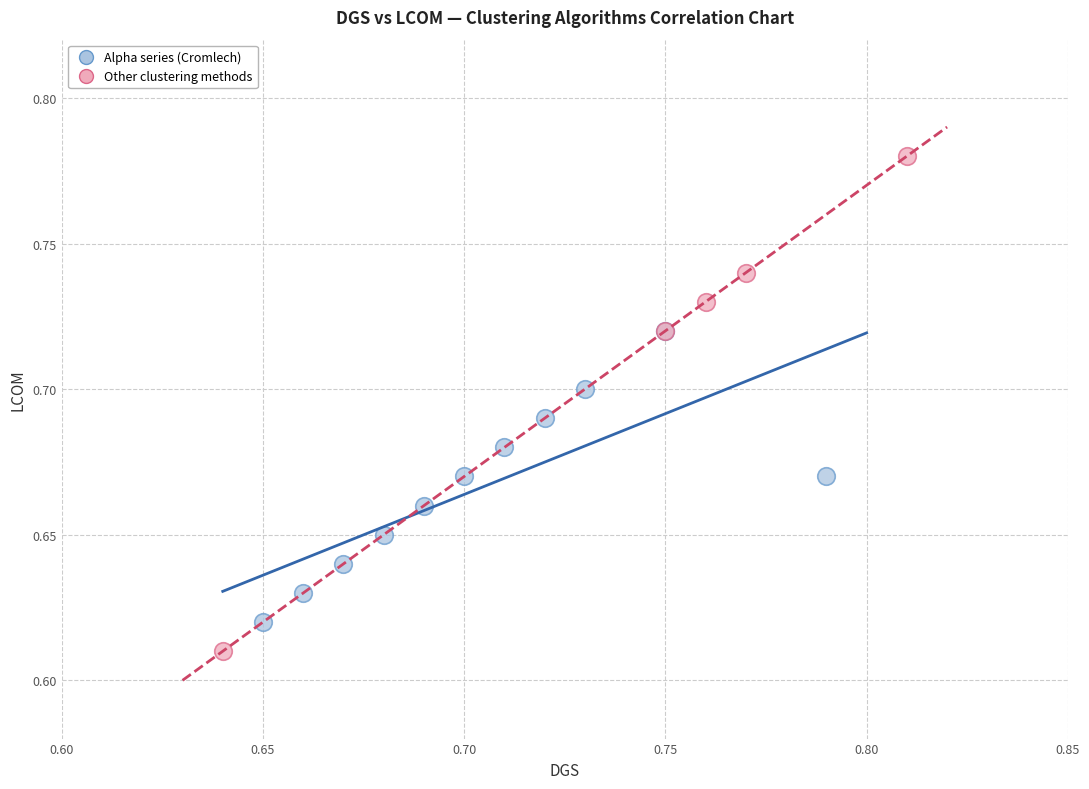

Which series reaches the minimum Y coordinate?

Other clustering methods